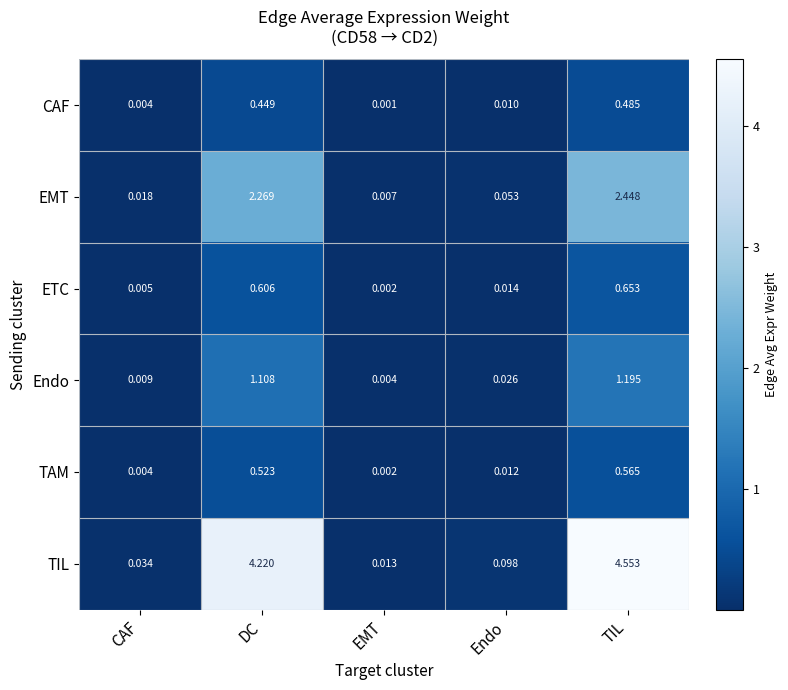

At which category does the chart reach its minimum across all series?

EMT